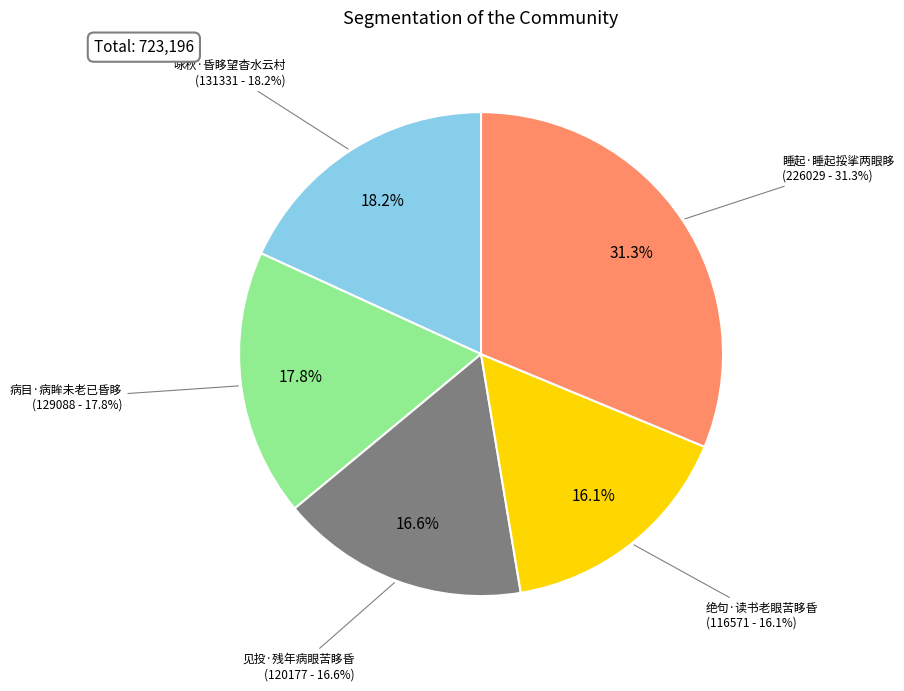

To the nearest percent, what is the average slice percentage?

20%